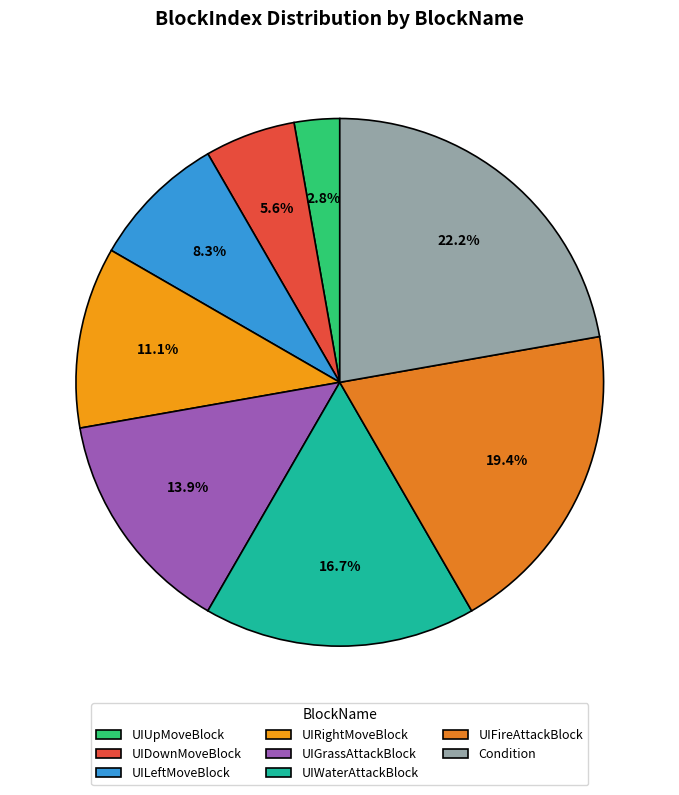

Is the sum of UIGrassAttackBlock and UIDownMoveBlock greater than half?

No